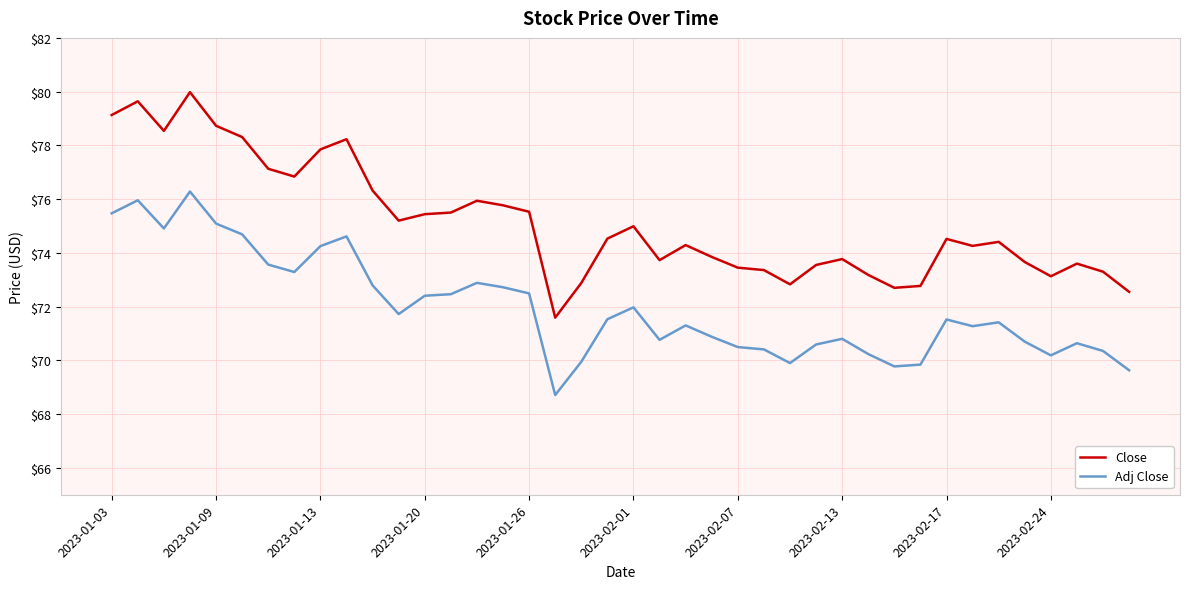

Which series has the largest total across all categories?

Close